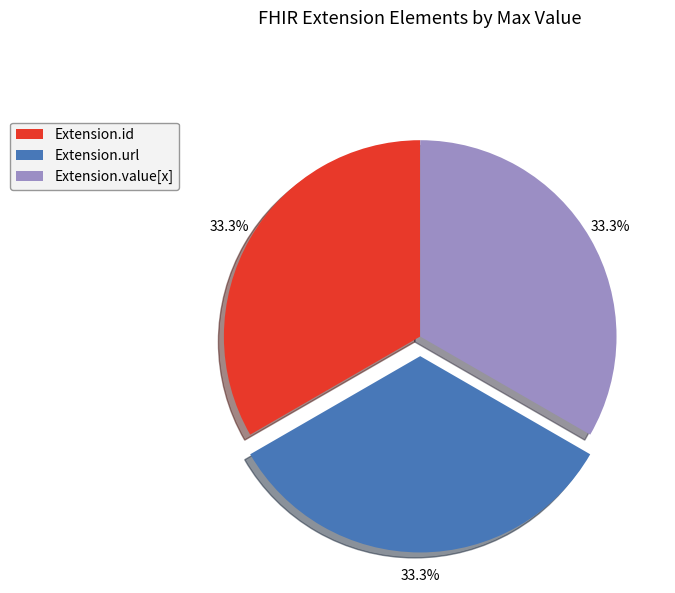

Do Extension.url and Extension.value[x] together represent more than half of the pie?

Yes